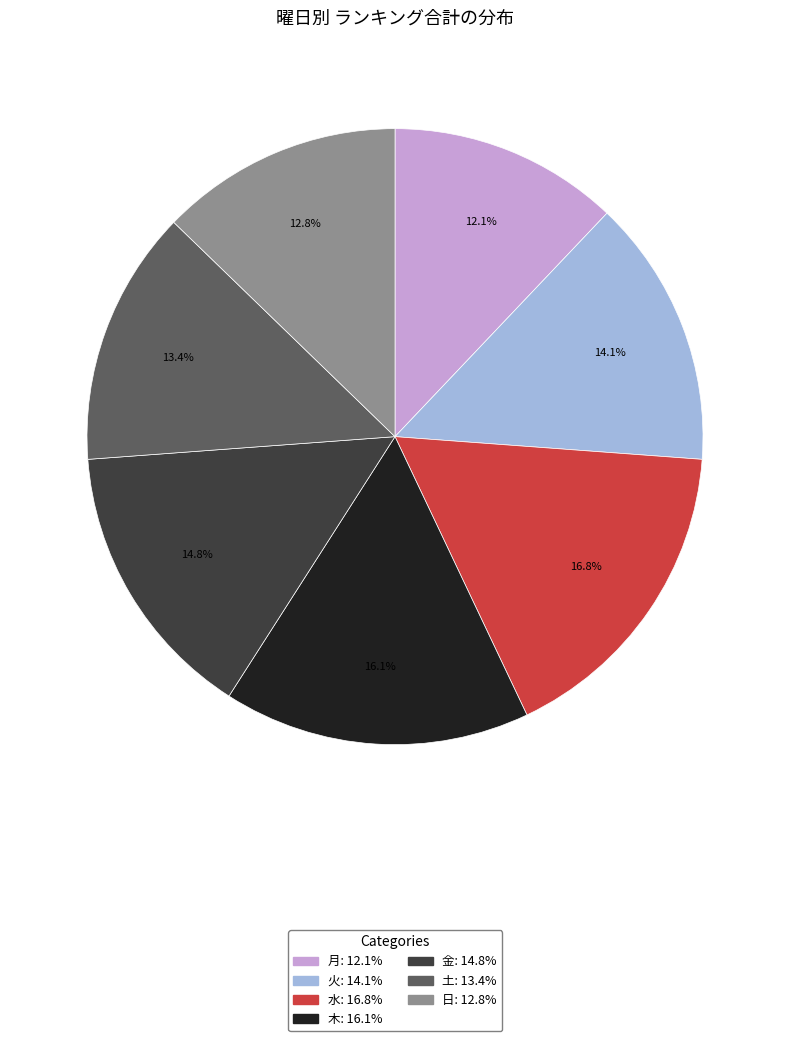

How many slices are in this pie chart?

7